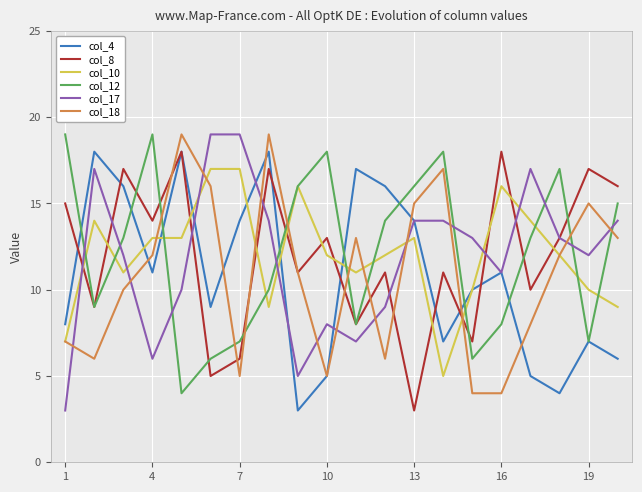

What is the minimum value shown in the chart?

3